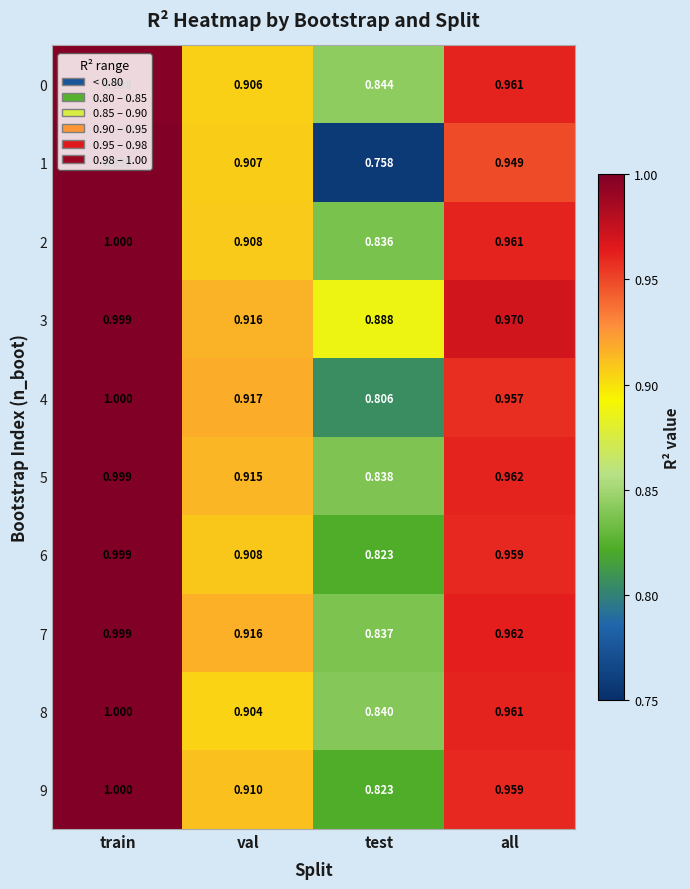

At which label is 5 closest to 0?

test